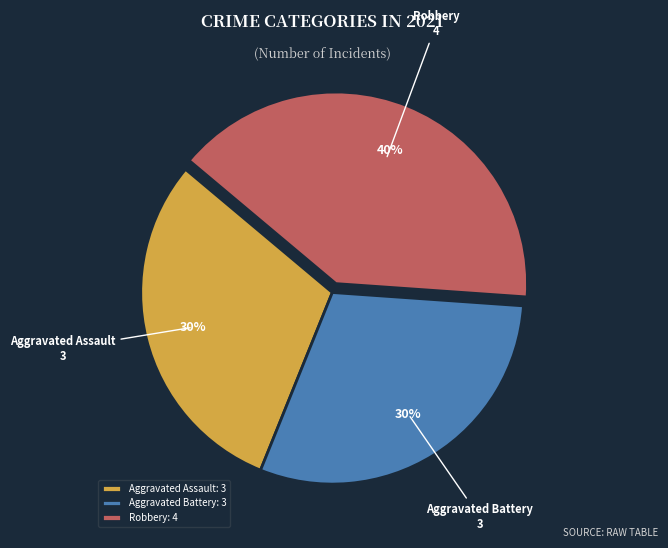

Between Robbery: 4 and Aggravated Battery: 3, which is larger?

Robbery: 4